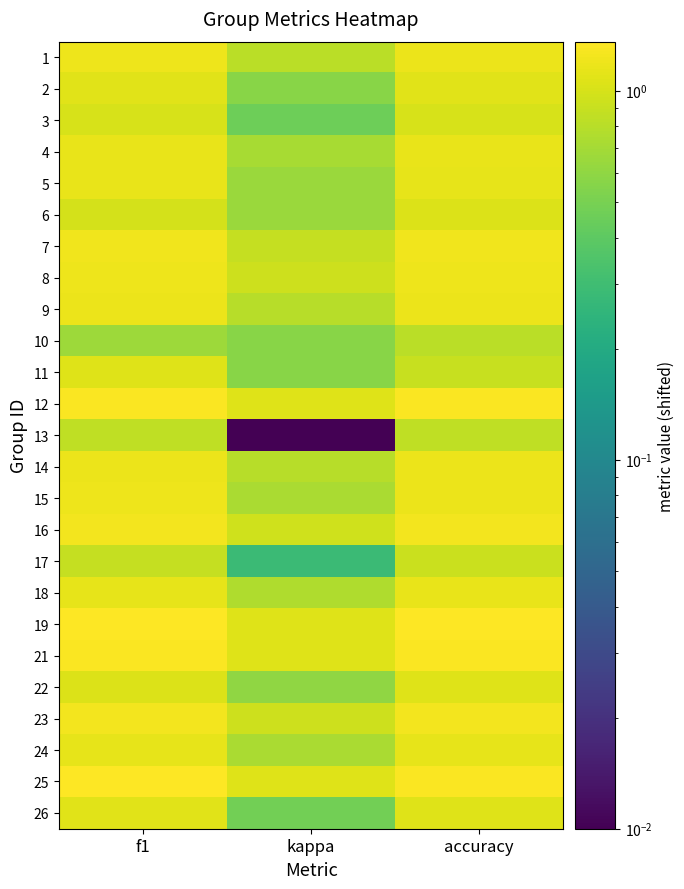

What is the total value across all series at kappa?

18.2